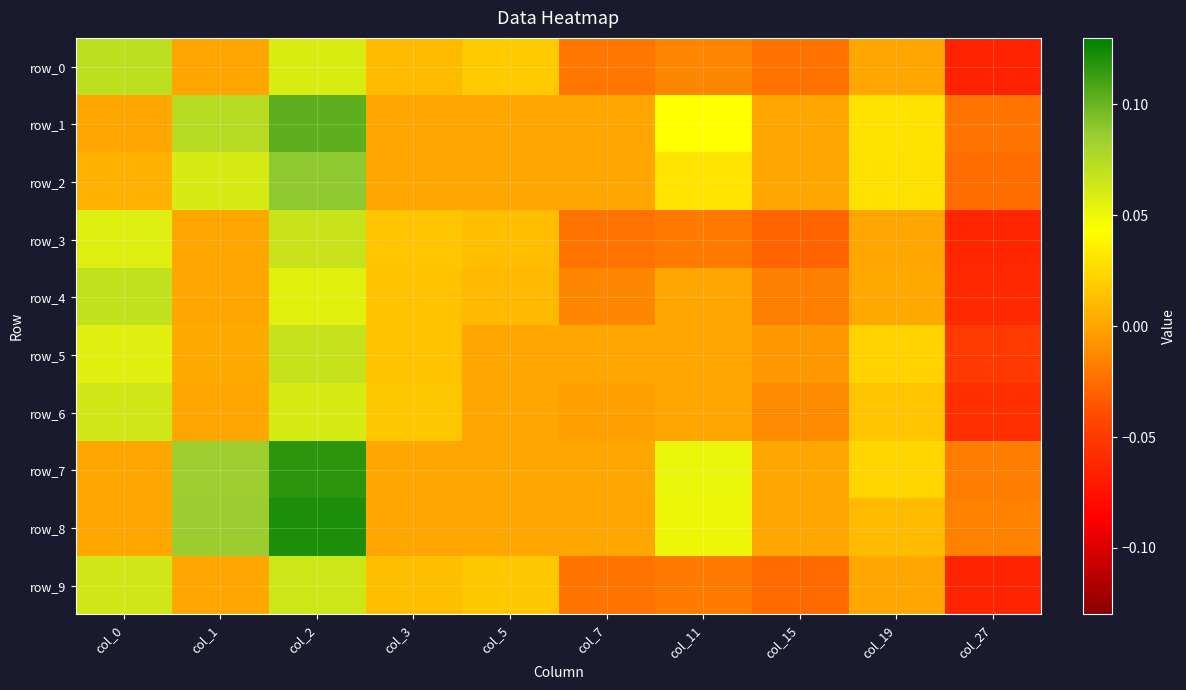

At which label does row_9 first exceed 0?

col_0